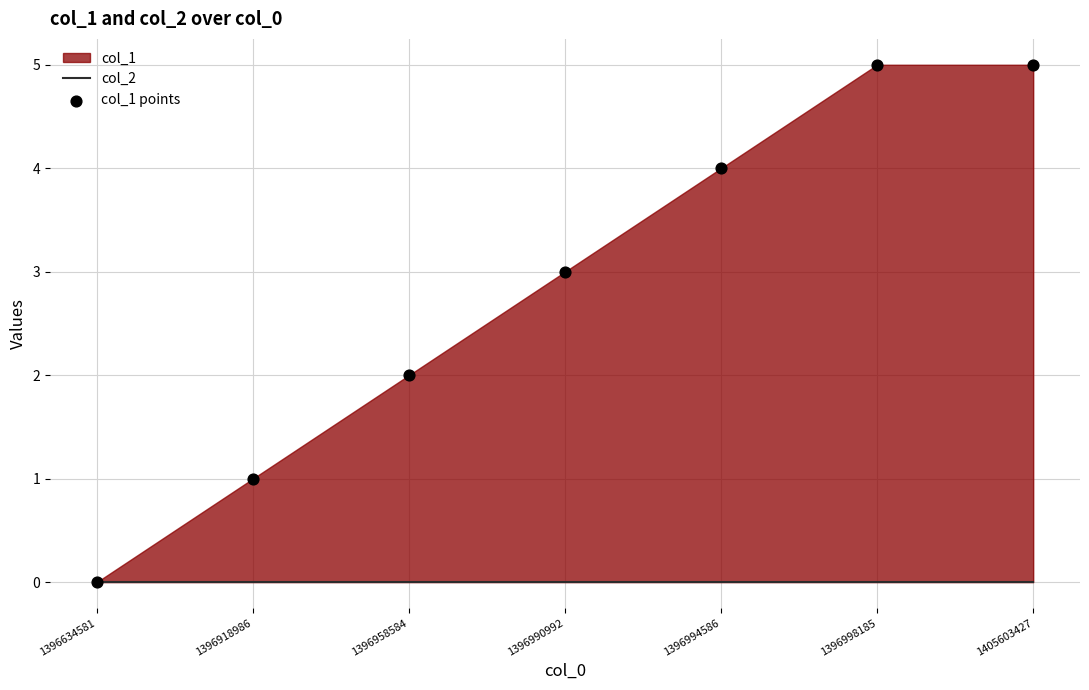

At how many categories does at least one series exceed 1?

5